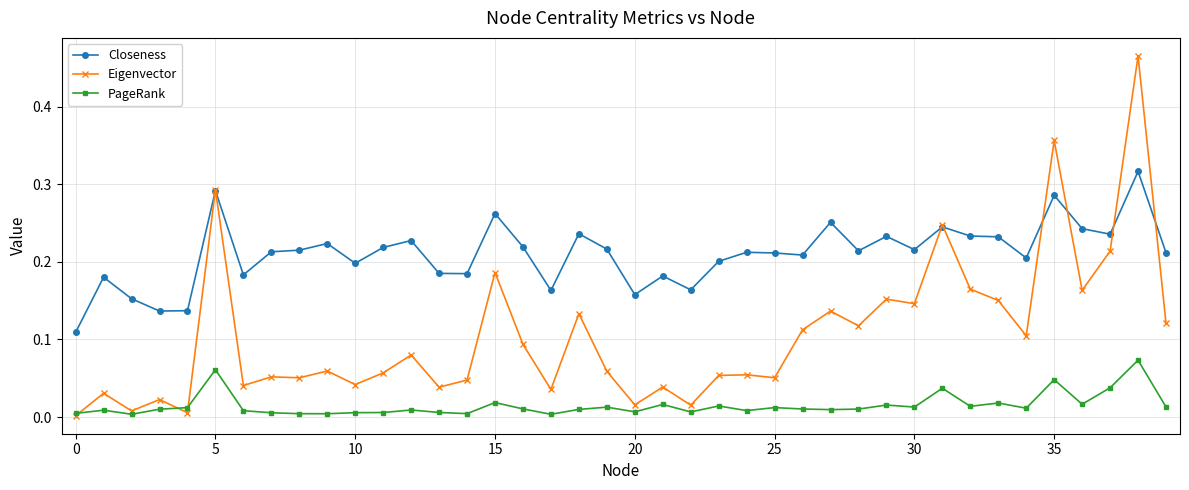

True or false: Closeness has more than 2 interior local peaks.

True